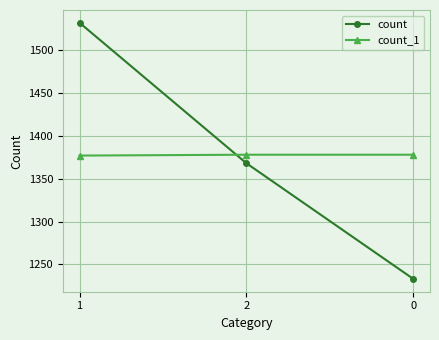

What is the value of the count point at the 1st from the left?

1532